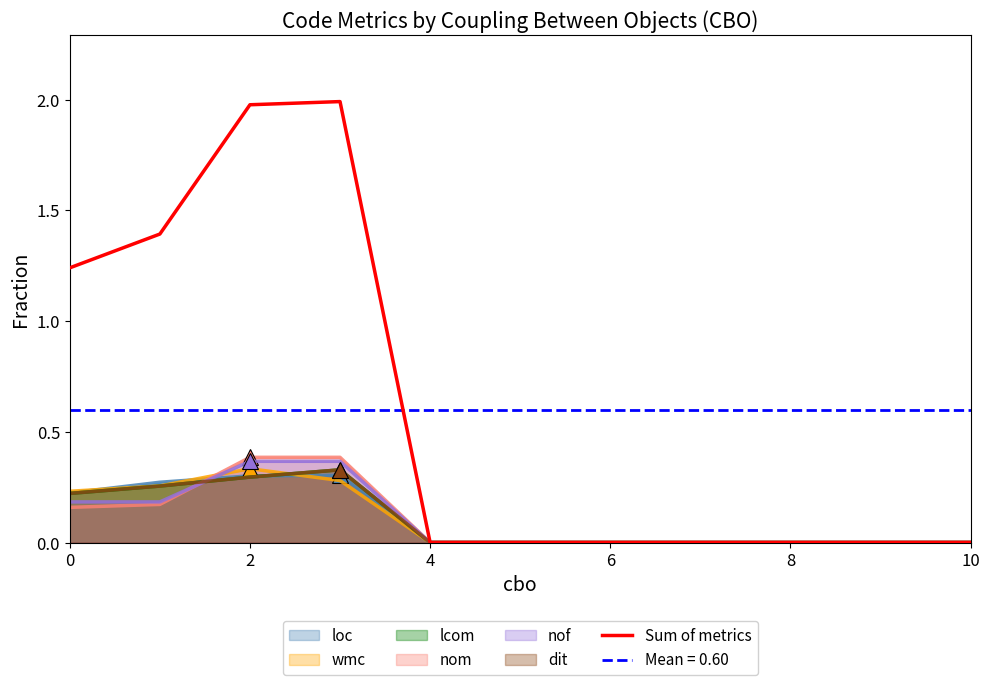

Where is the data nearest to the value 0?

4